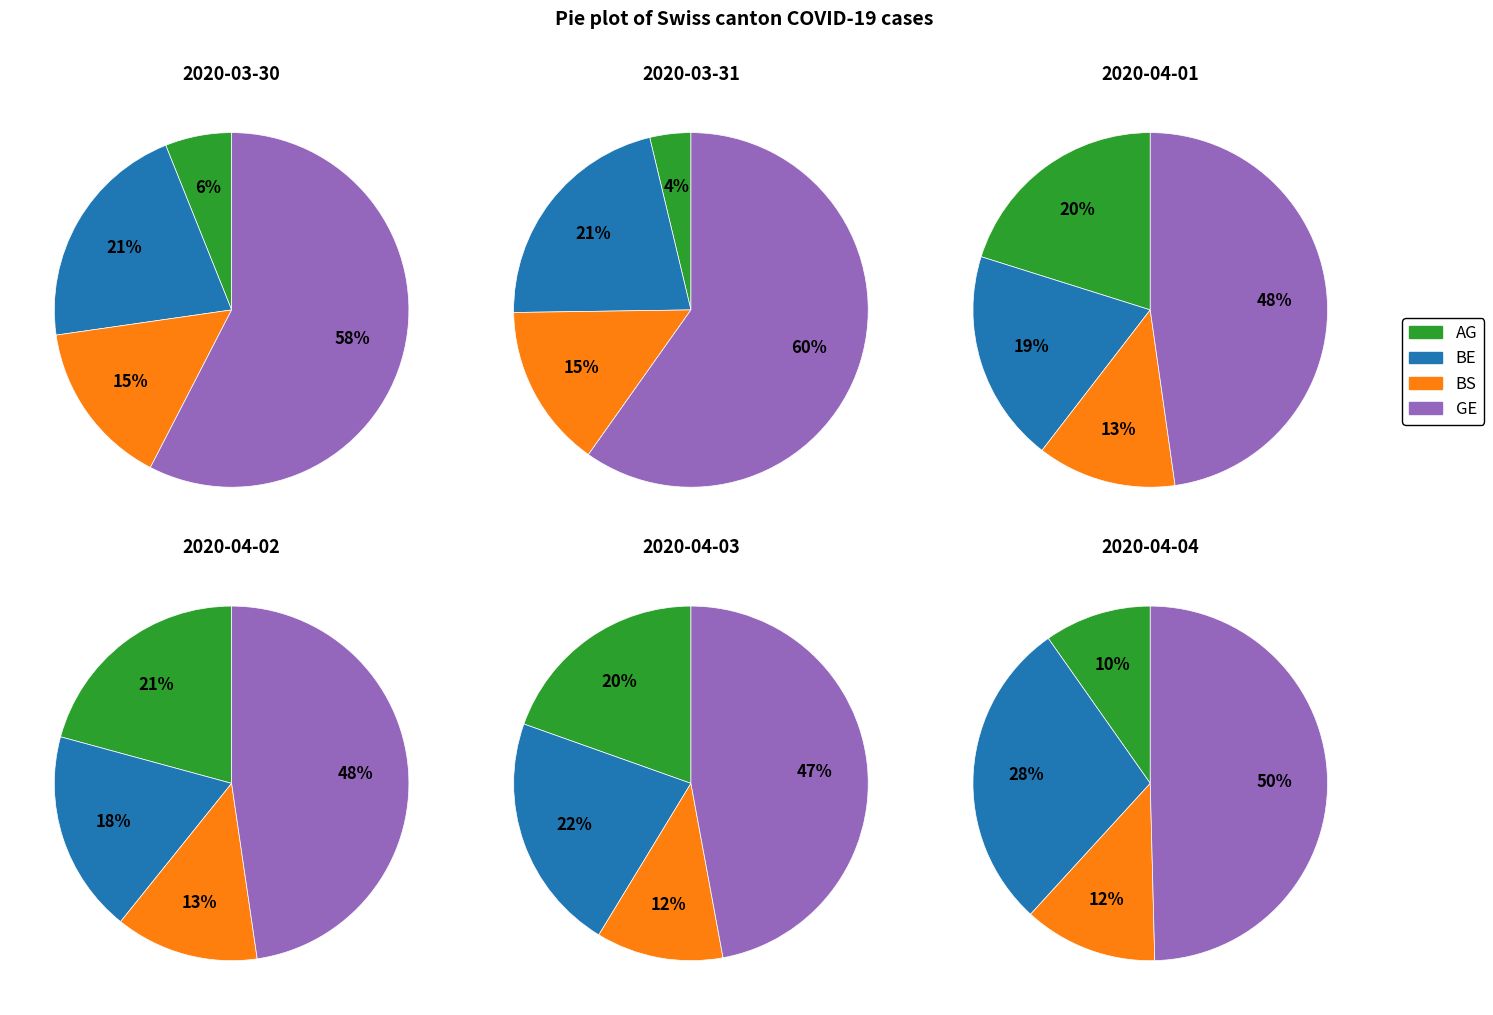

True or false: 2020-04-04 accounts for 17% of the total.

True